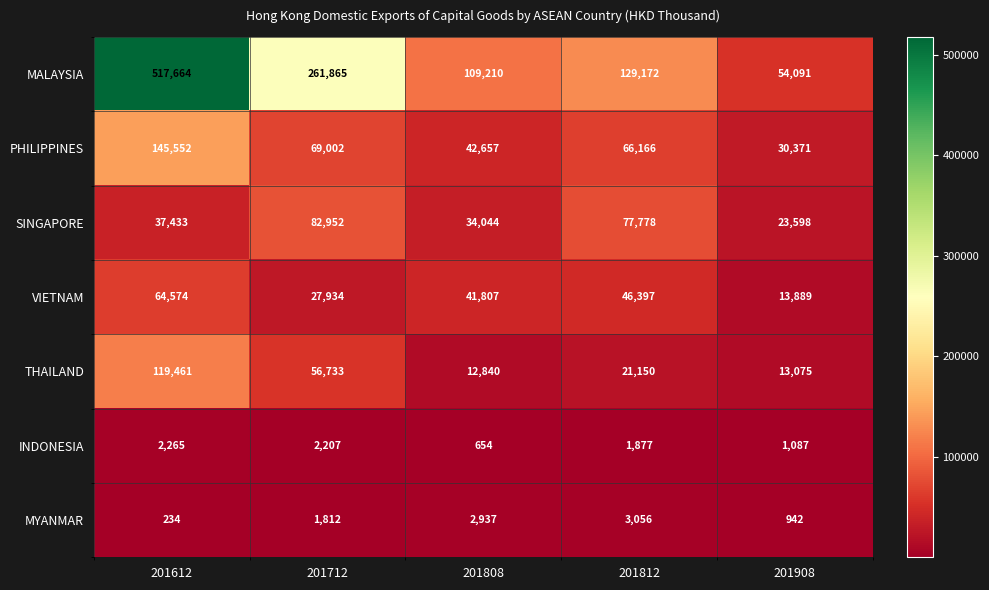

Between 201808 and 201812, which series saw the biggest shift?

SINGAPORE